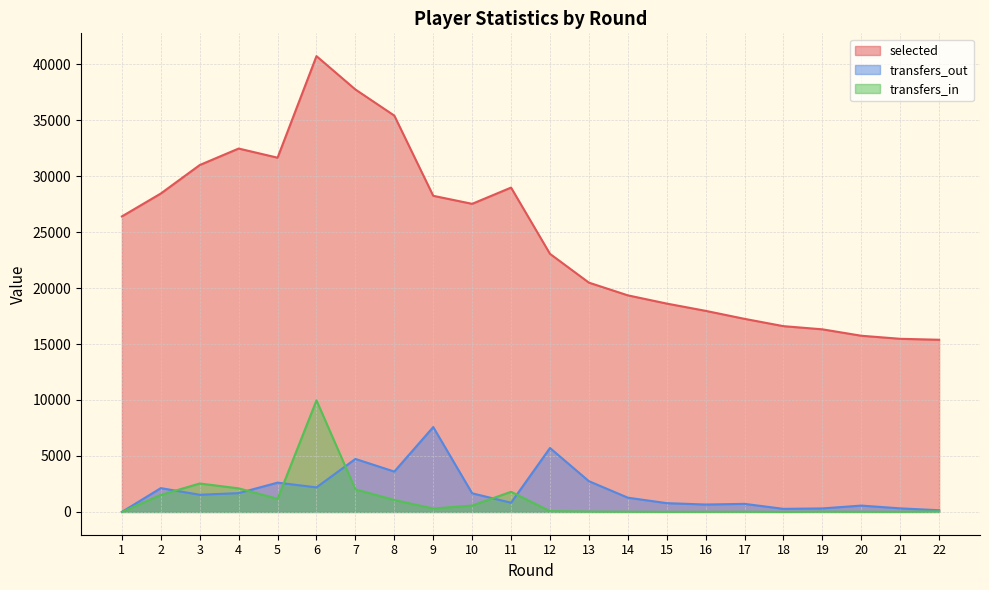

How many lines are shown in the chart?

3